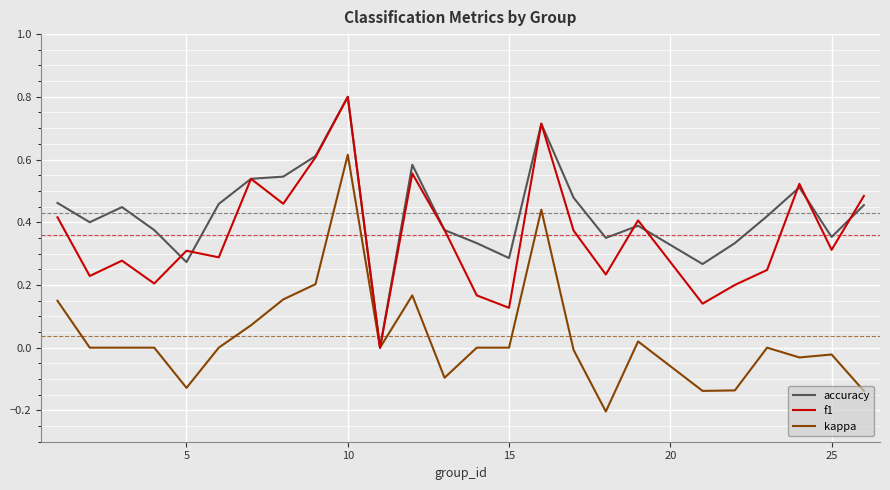

What is the maximum value for accuracy?

0.8